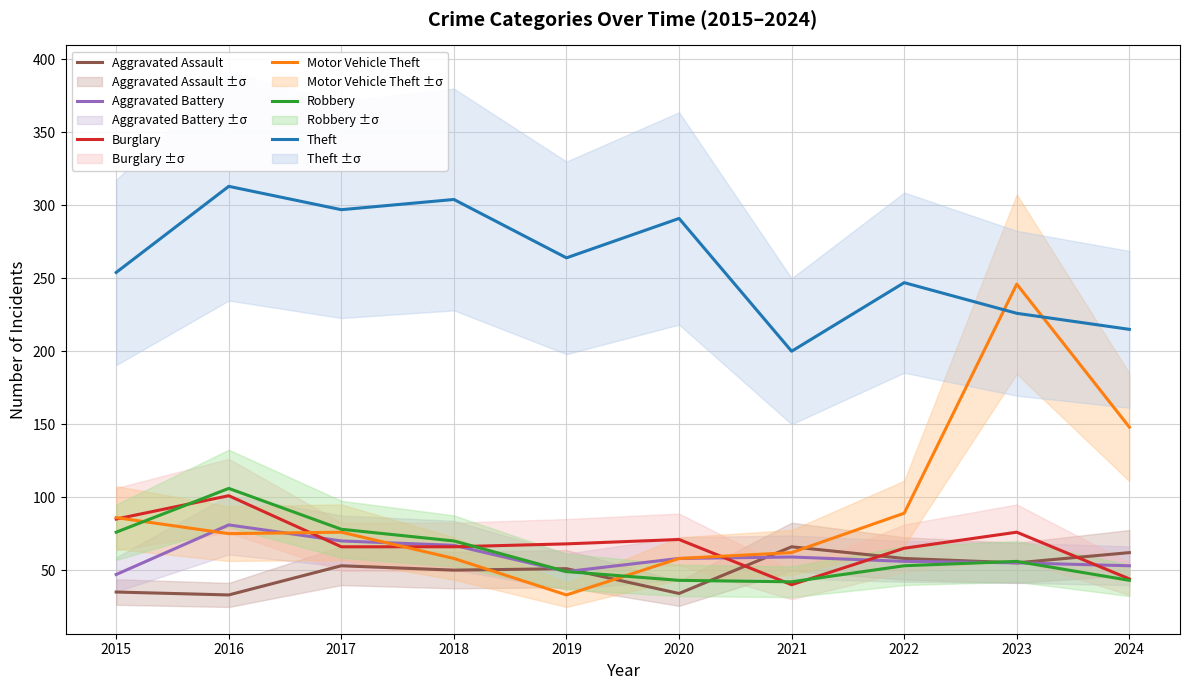

What value does the Motor Vehicle Theft series have at 2017, to the nearest 50?

100